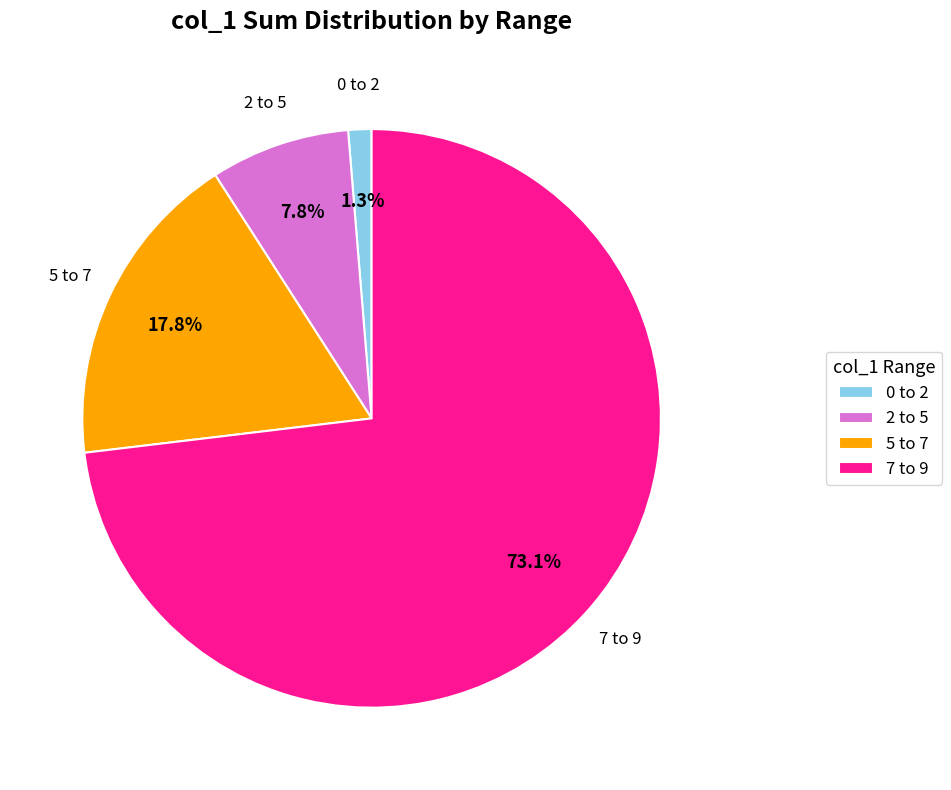

How many slices are in this pie chart?

4